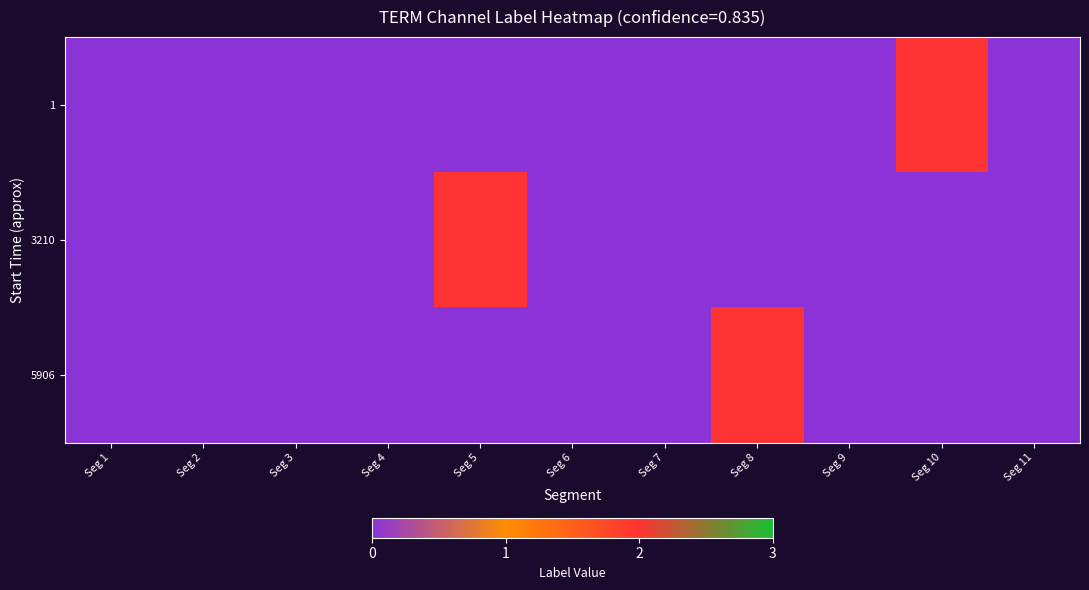

Reading right to left, extract all data points from this chart.

1: Seg 11=0	Seg 10=2	Seg 9=0	Seg 8=0	Seg 7=0	Seg 6=0	Seg 5=0	Seg 4=0	Seg 3=0	Seg 2=0	Seg 1=0
3210: Seg 11=0	Seg 10=0	Seg 9=0	Seg 8=0	Seg 7=0	Seg 6=0	Seg 5=2	Seg 4=0	Seg 3=0	Seg 2=0	Seg 1=0
5906: Seg 11=0	Seg 10=0	Seg 9=0	Seg 8=2	Seg 7=0	Seg 6=0	Seg 5=0	Seg 4=0	Seg 3=0	Seg 2=0	Seg 1=0